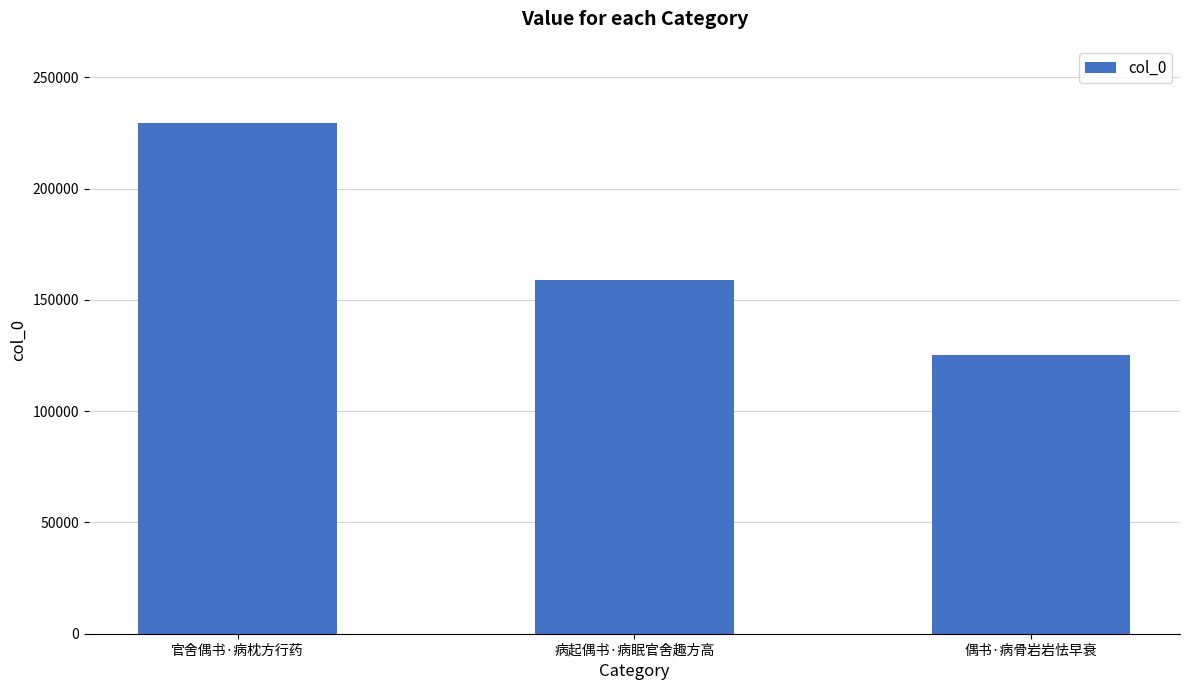

Reading right to left, list all the values displayed in this chart.

偶书·病骨岩岩怯早衰=125424	病起偶书·病眠官舍趣方高=158896	官舍偶书·病枕方行药=229758